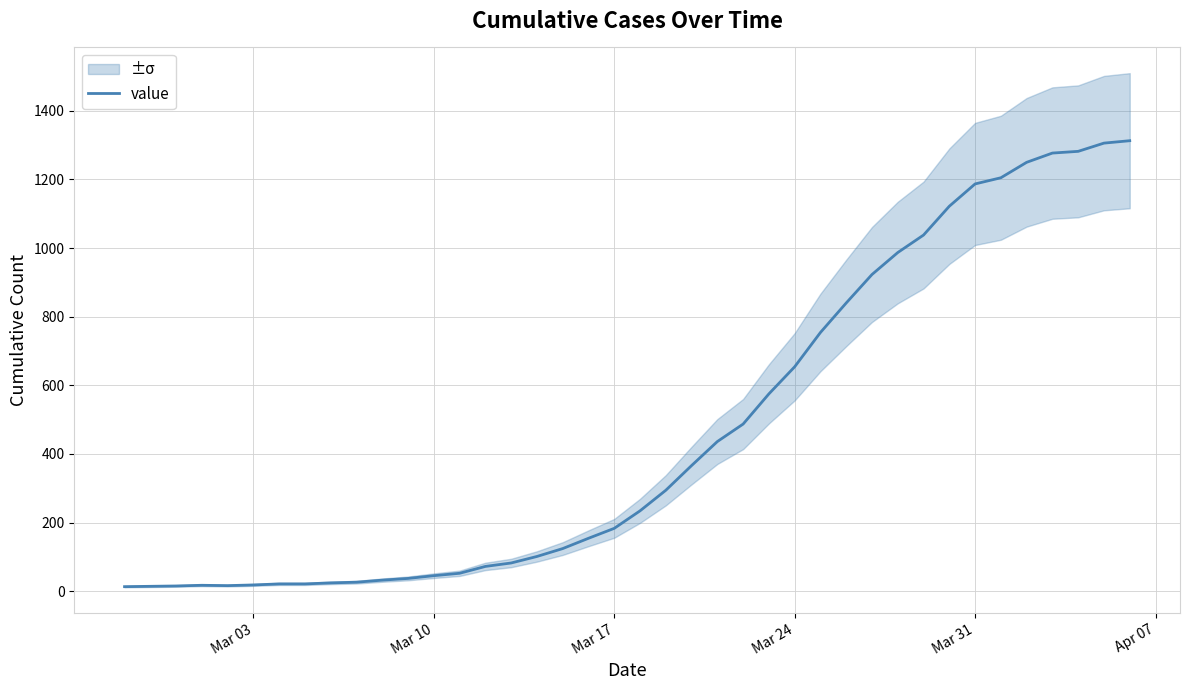

What is the maximum value for value?

1313